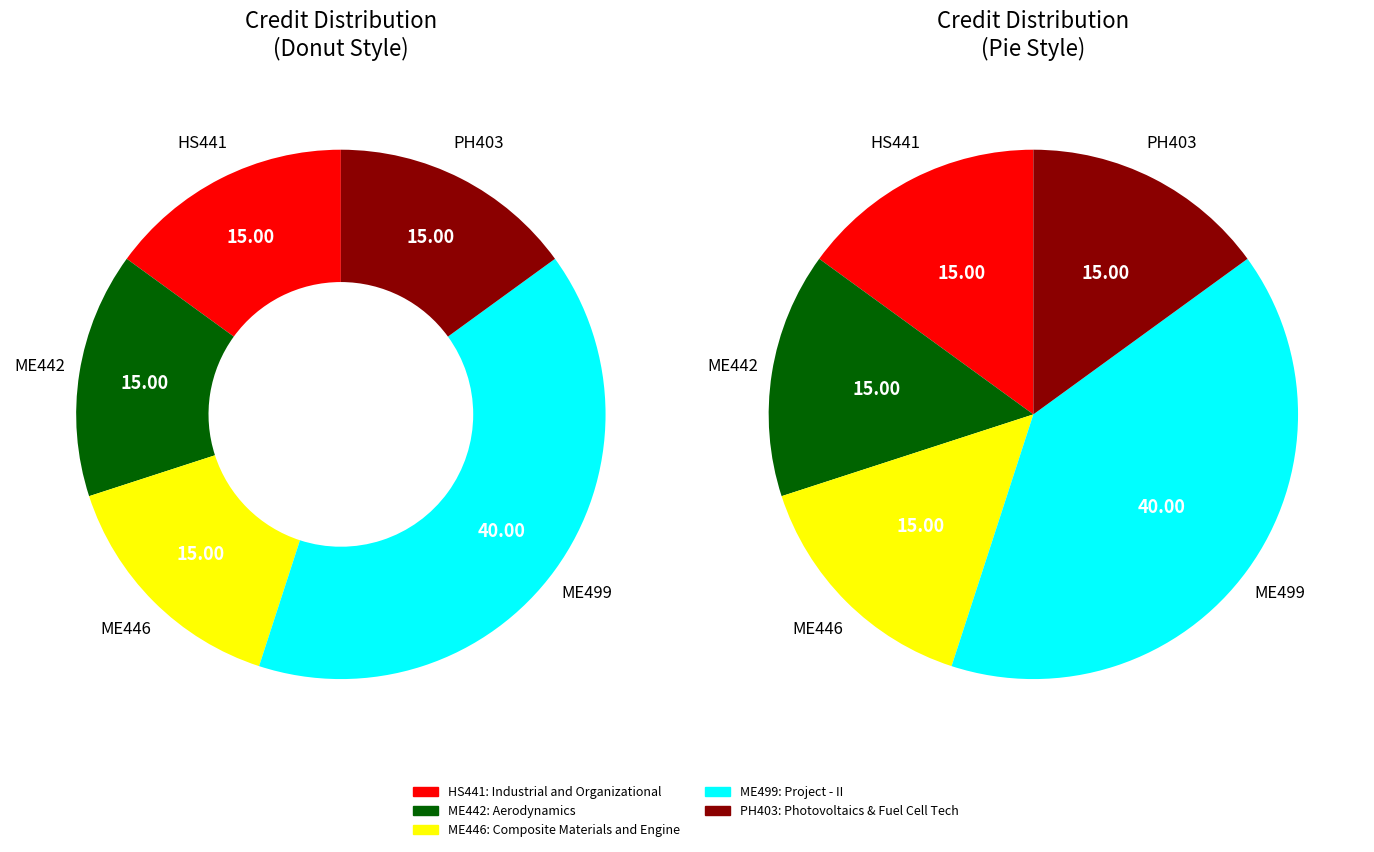

Count the number of slices in the pie.

5